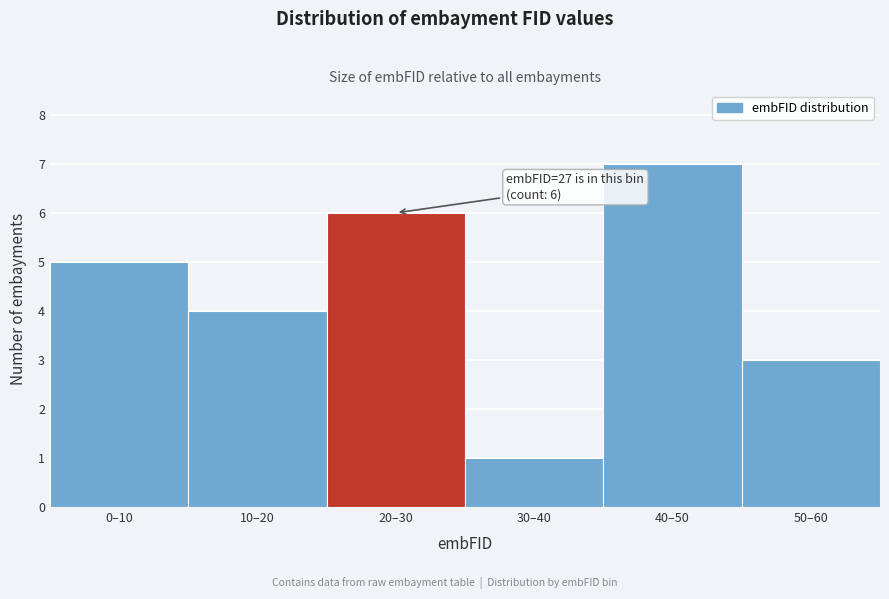

Reading right to left, extract all data points from this chart.

3	7	1	6	4	5